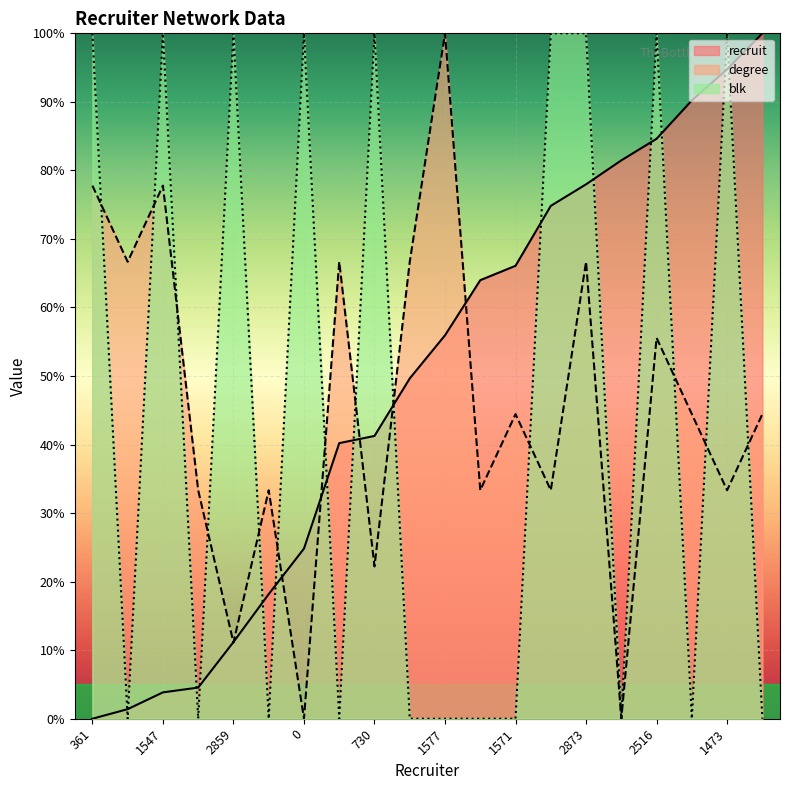

How many categories are shown in the chart?

20